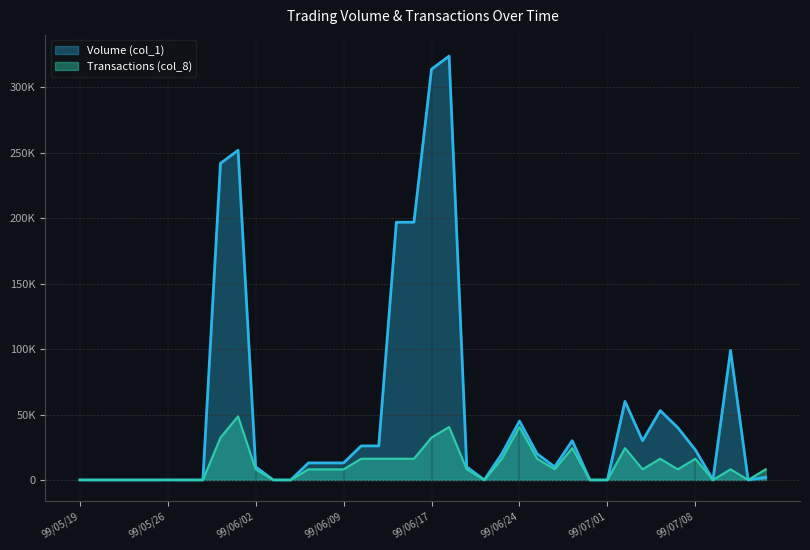

The value of Volume (col_1) at 99/07/07 is 40000.0. True or false?

True